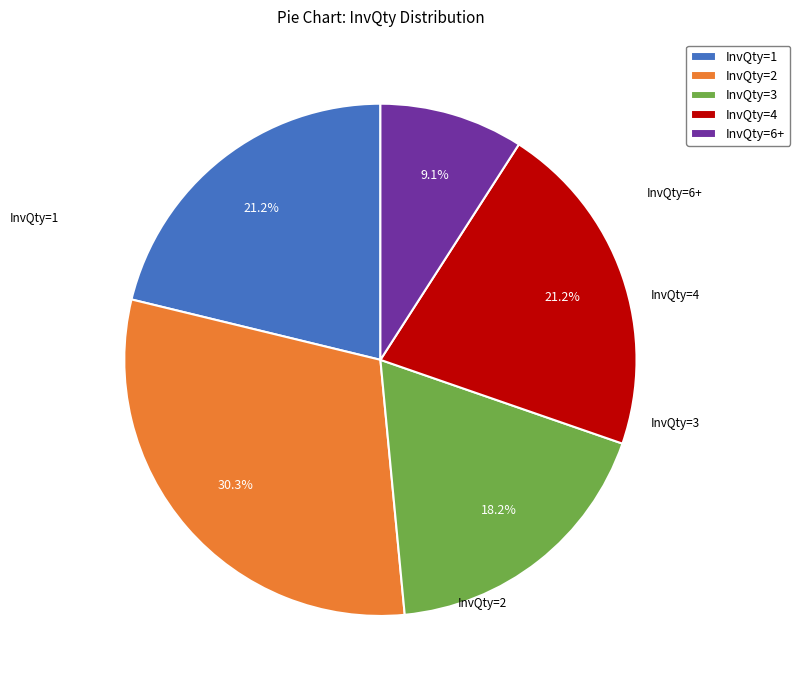

To the nearest percent, what is the difference between the InvQty=1 and InvQty=3 slice percentages?

3%